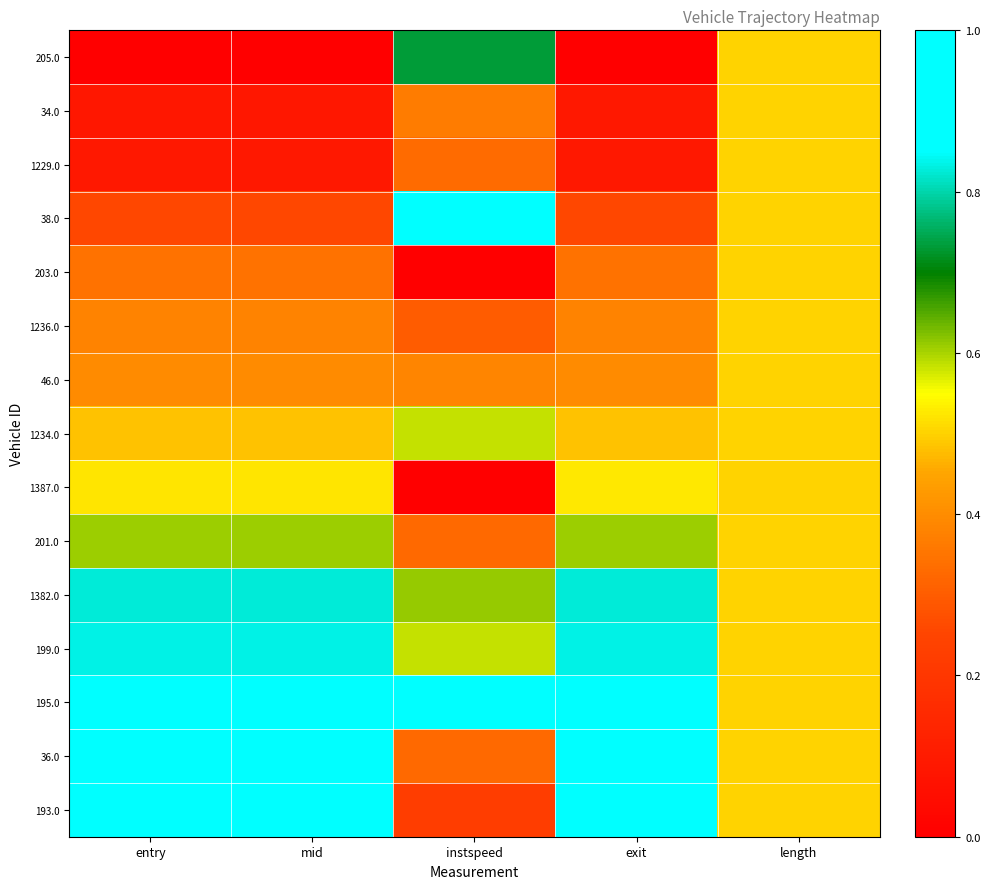

Between mid and instspeed, which is larger?

instspeed